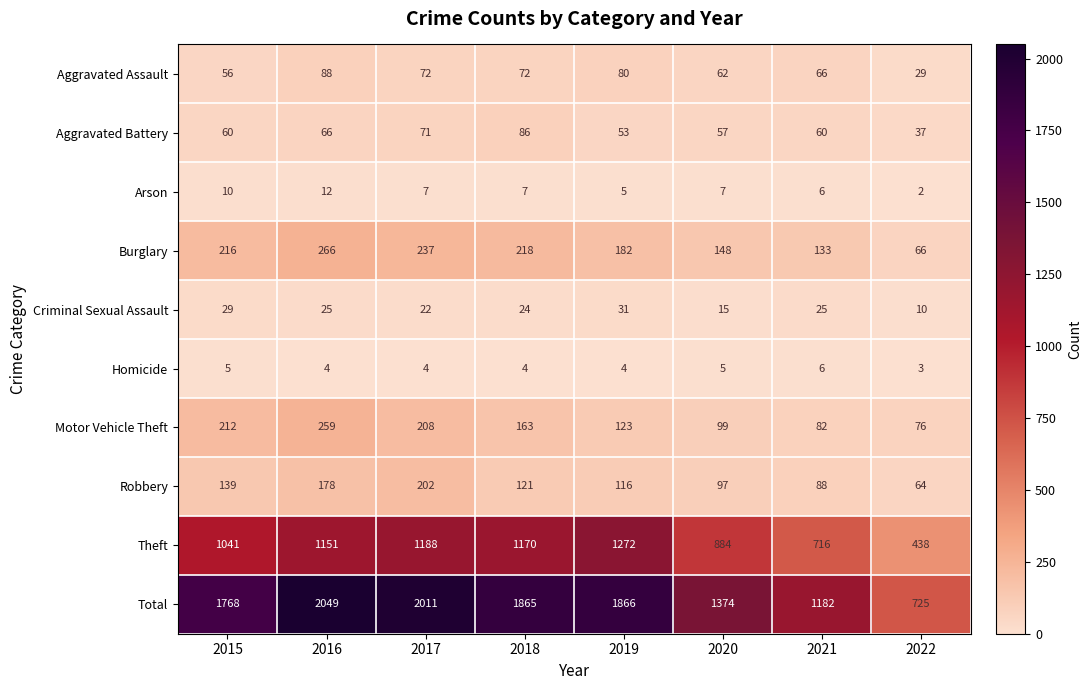

At which label is Theft closest to 855?

2020